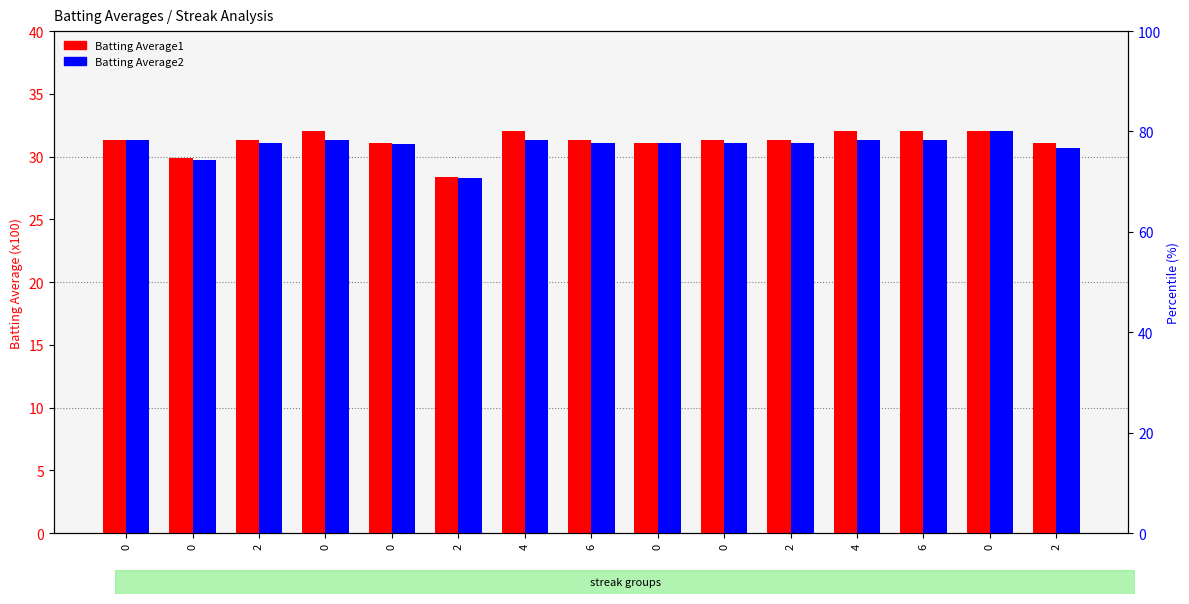

How many bars are there in each group?

2